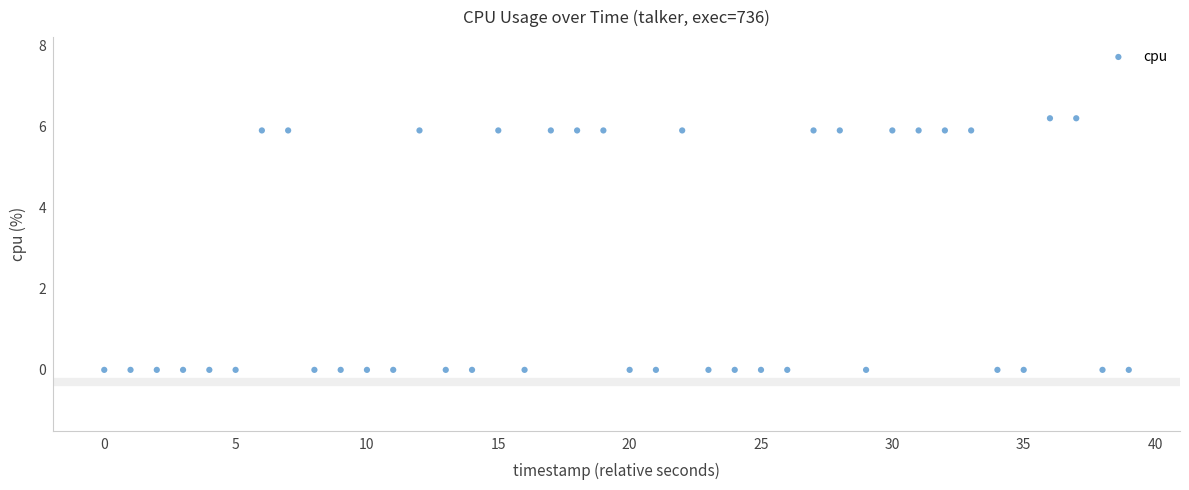

What is the range of Y values (max minus min)?

6.2